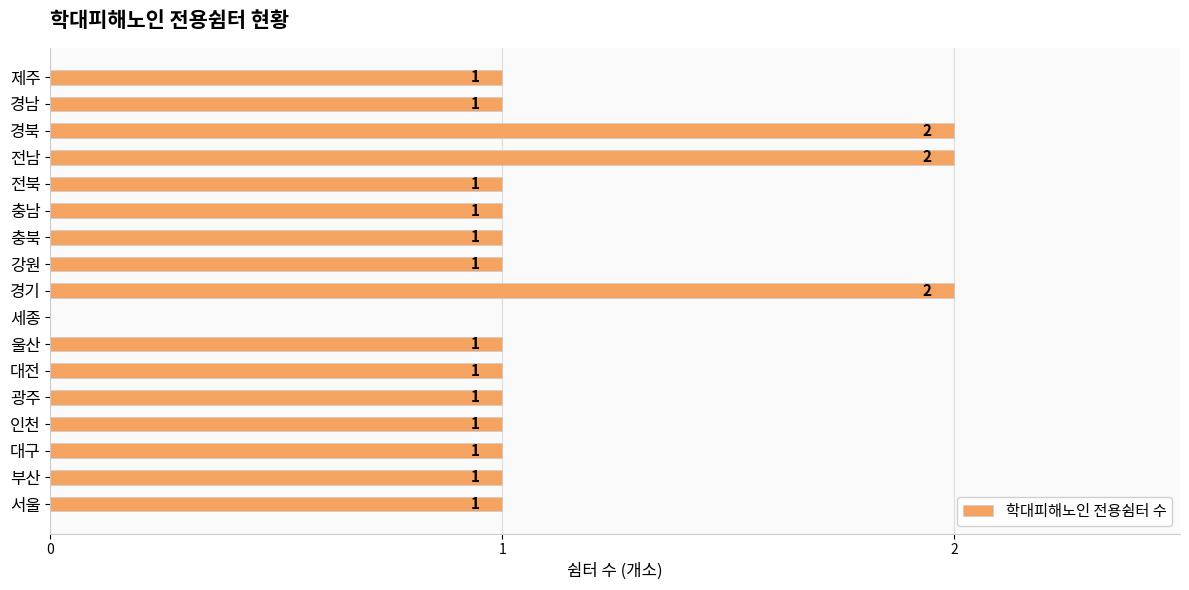

What is the average value?

1